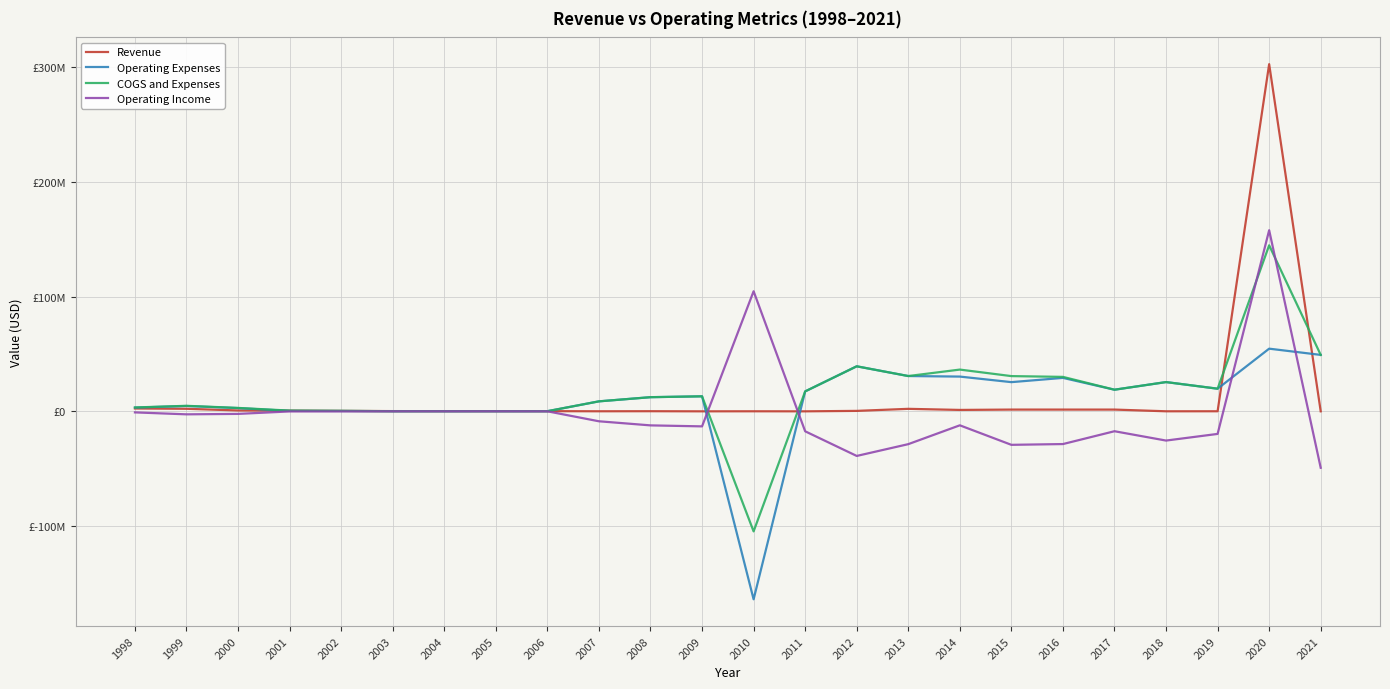

What are all the series names shown in the legend?

Revenue, Operating Expenses, COGS and Expenses, Operating Income